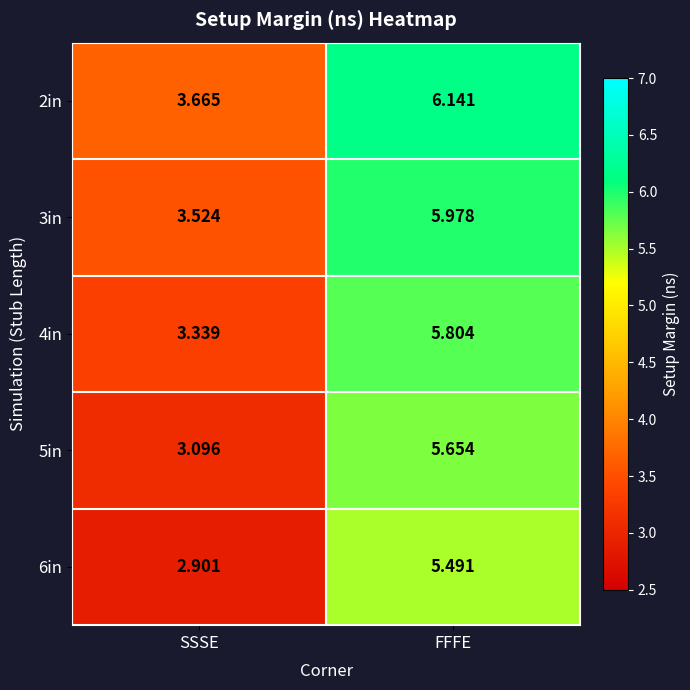

At how many categories does at least one series exceed 4?

1